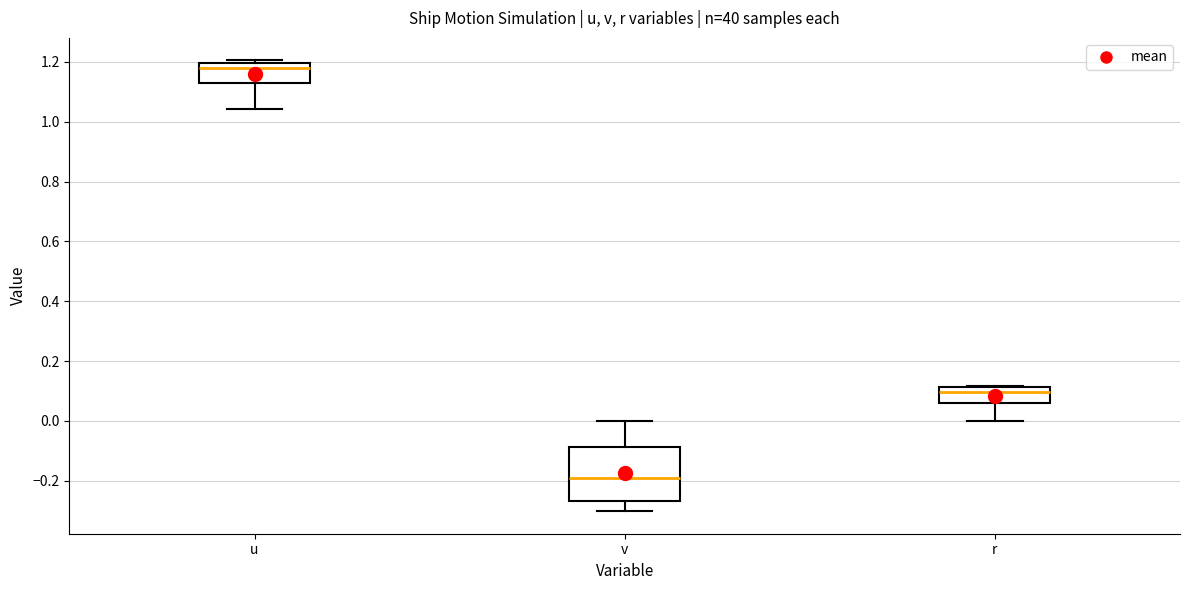

Where is the lower edge of the box for v on the y-axis? The values are not printed on the chart, so give them approximately, as read against the axis.

-0.26